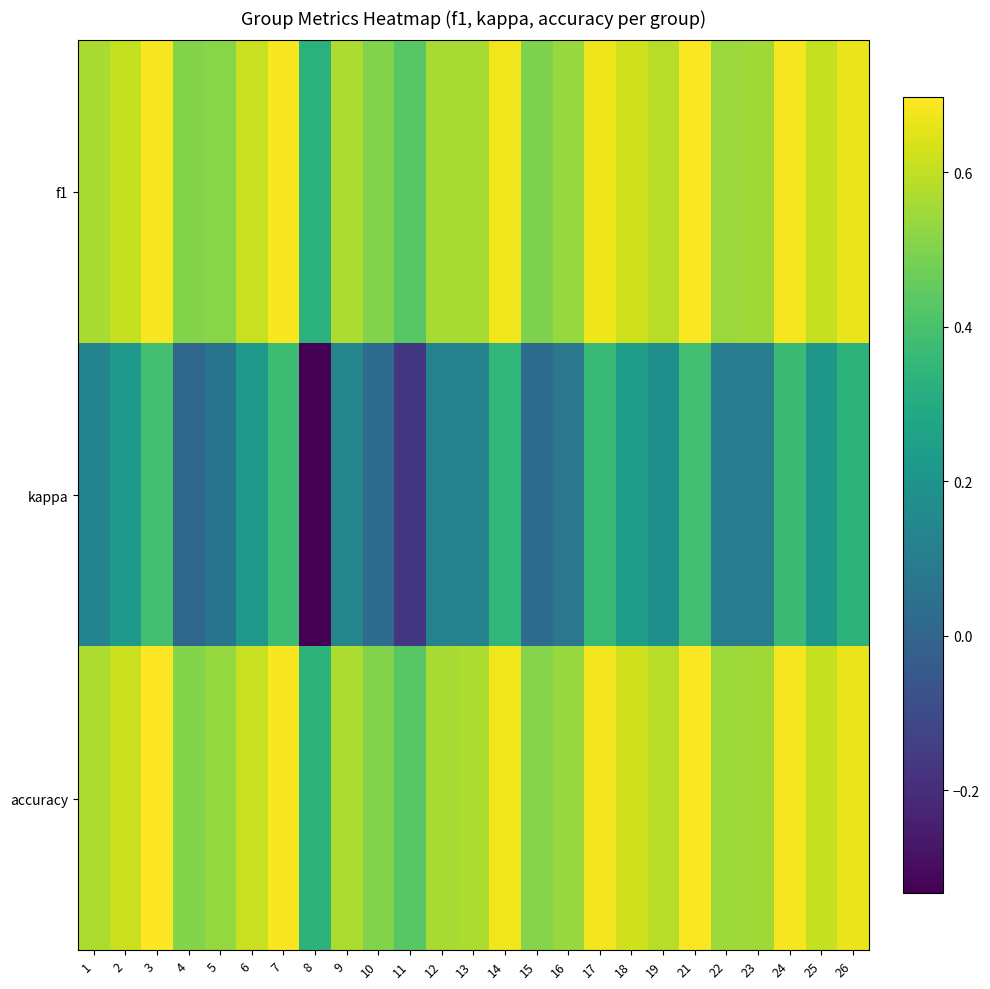

Count the number of data series in this chart.

3